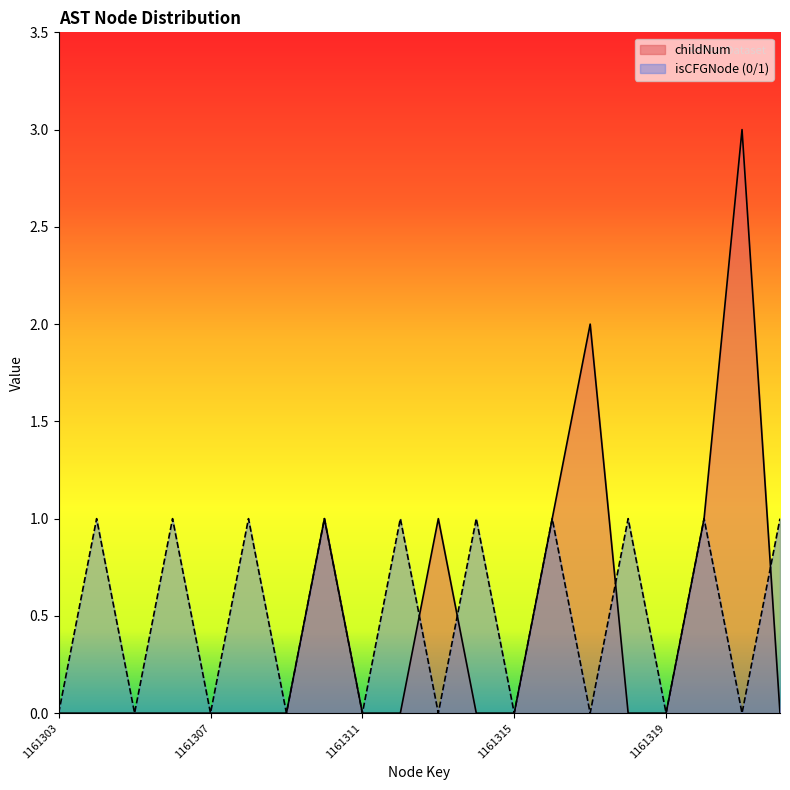

At how many categories does at least one series exceed 2?

1